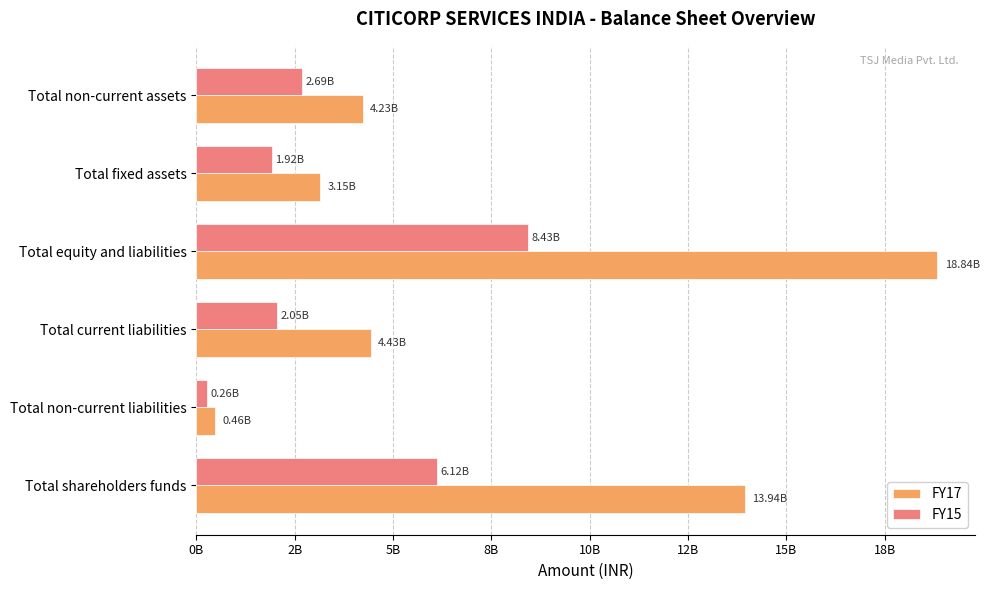

At which label does FY15 reach its minimum?

Total non-current liabilities